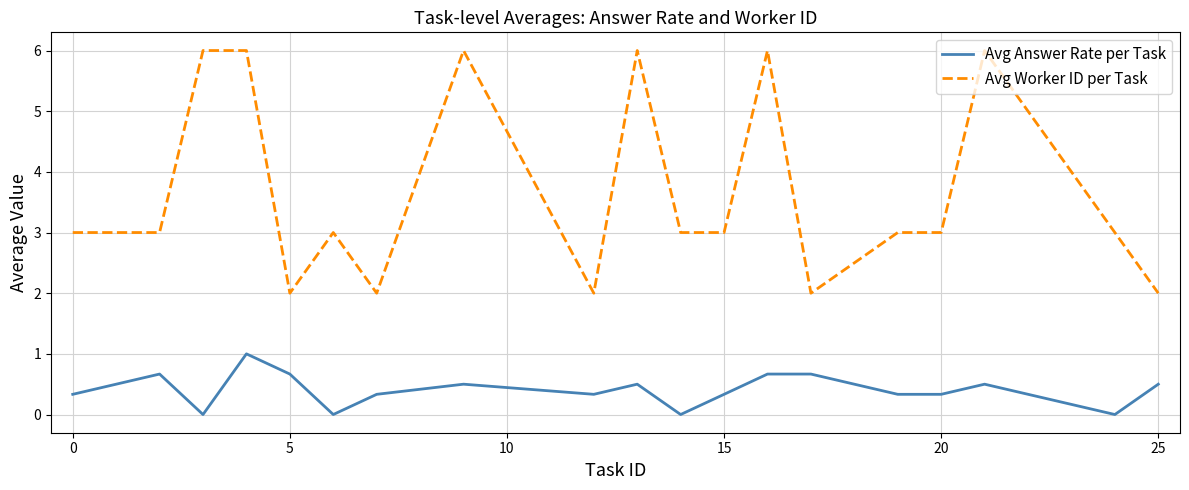

True or false: Avg Answer Rate per Task and Avg Worker ID per Task intersect in this chart.

False